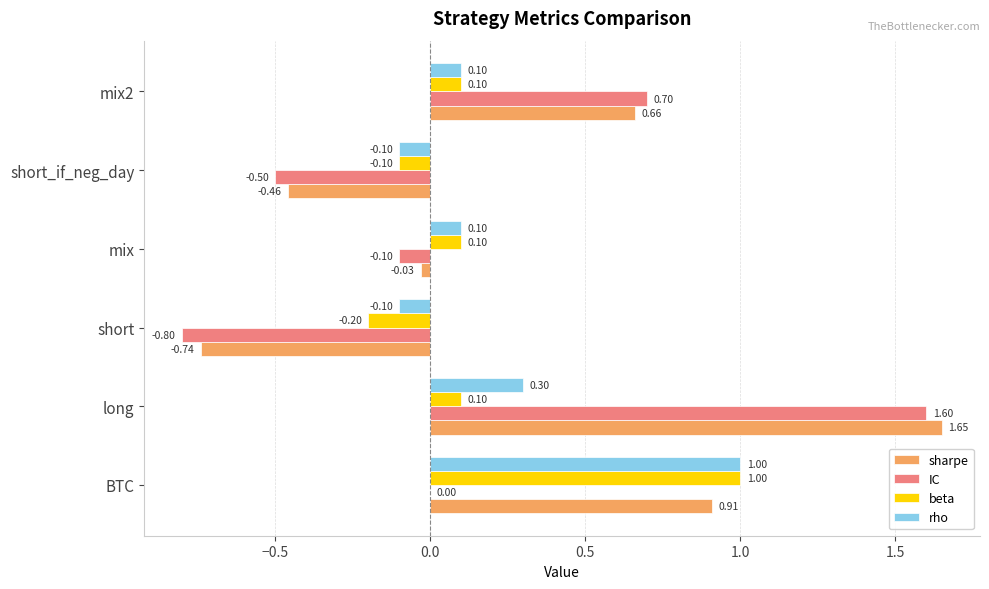

Which series has the largest total across all categories?

sharpe